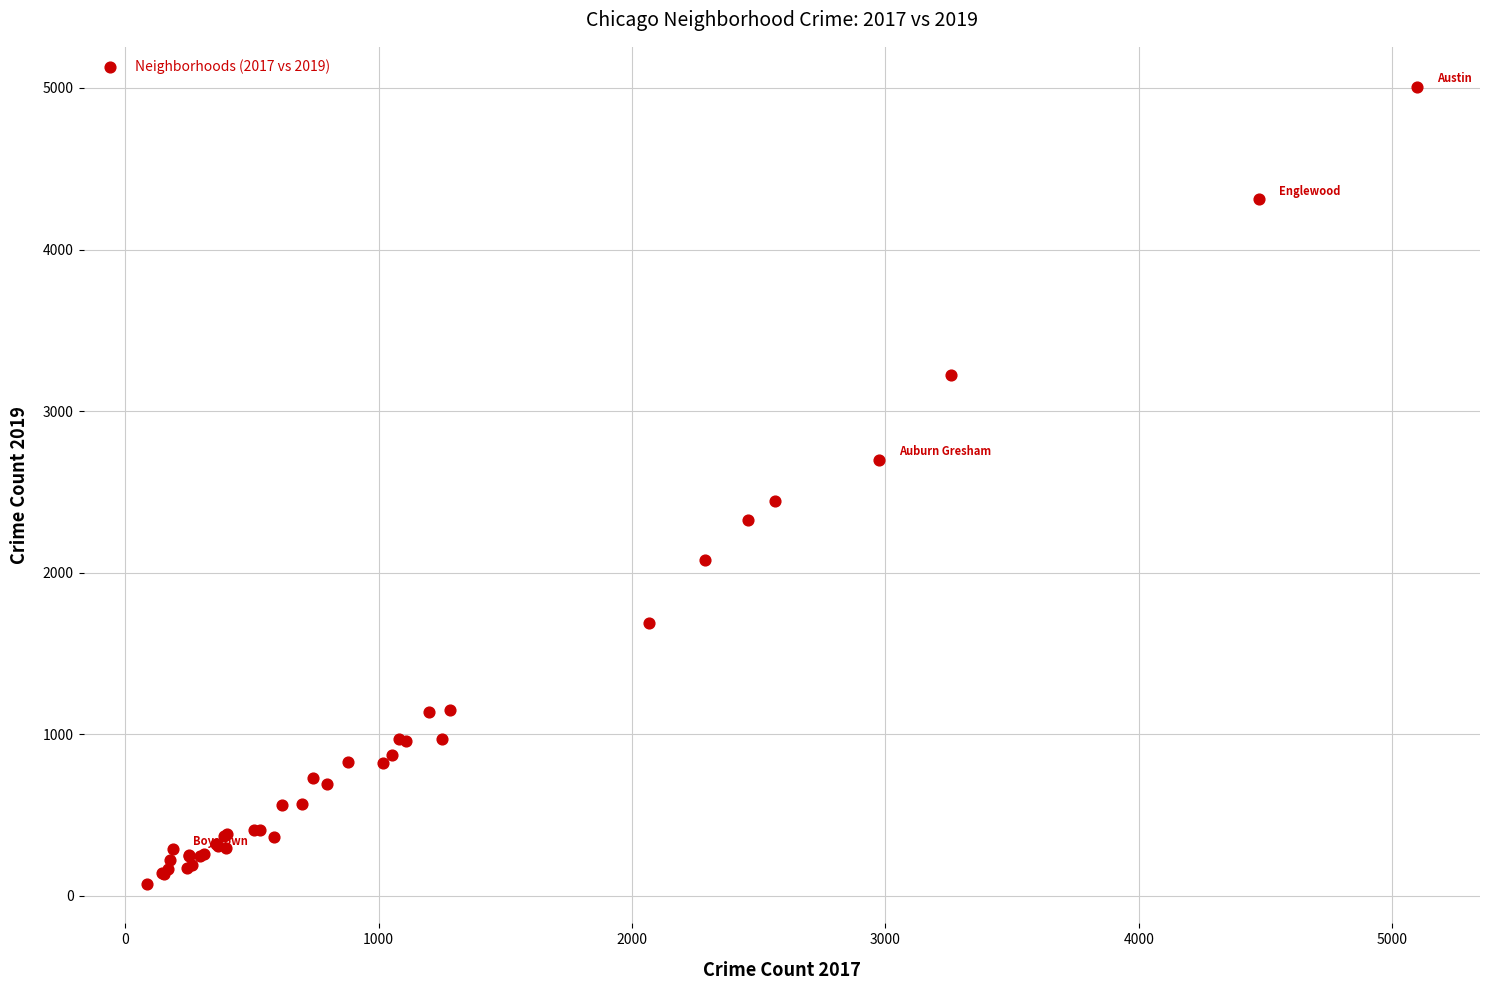

What Y value in the scatter plot is closest to 2542?

2441